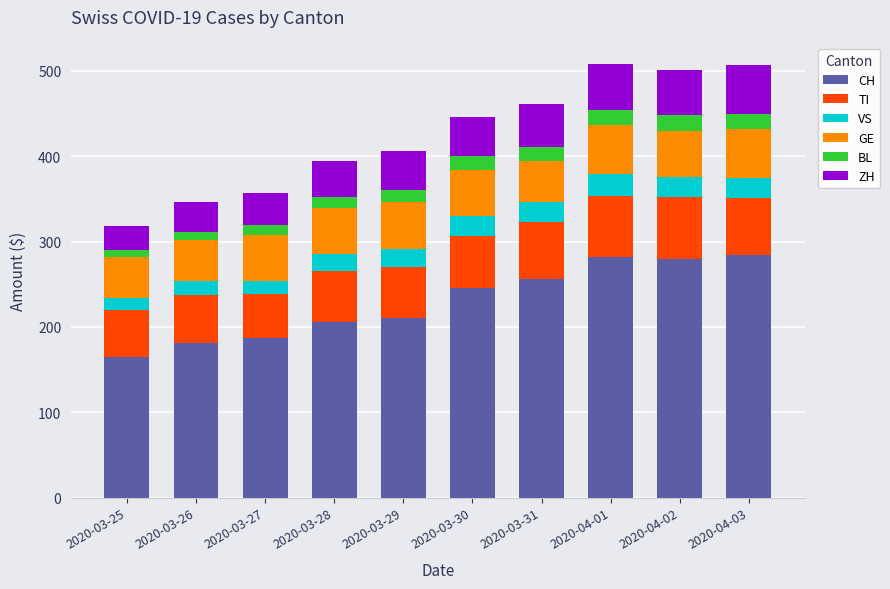

What is the lowest value of the CH series?

165